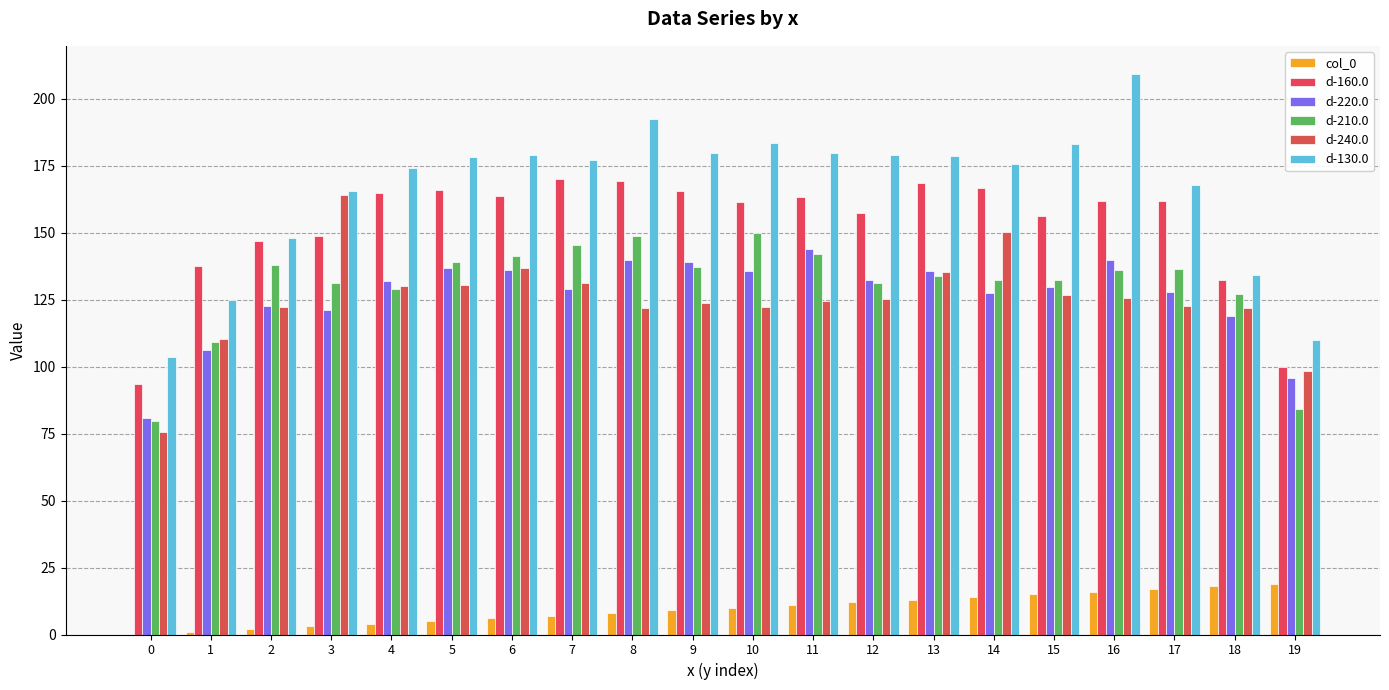

Count the number of categories in the chart.

20